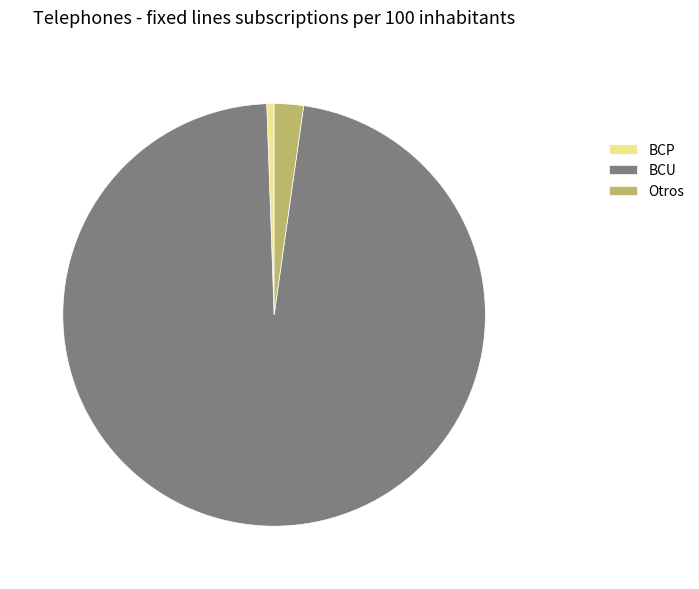

What is the largest slice in the pie chart?

BCU